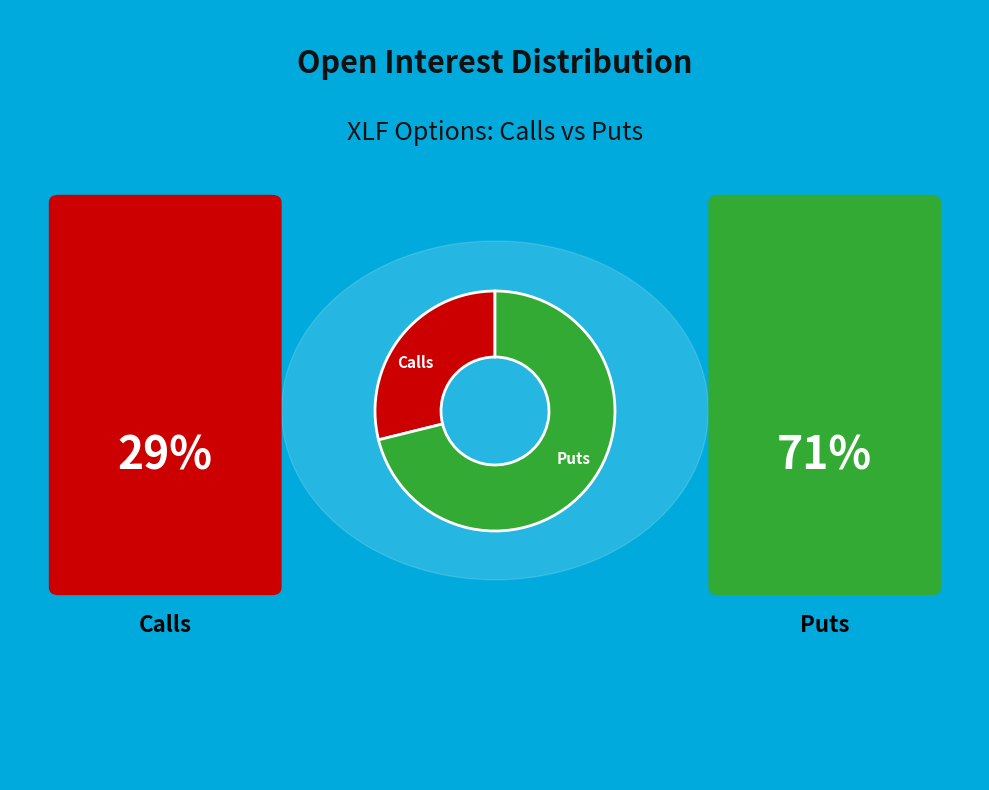

How many segments does this pie chart have?

2